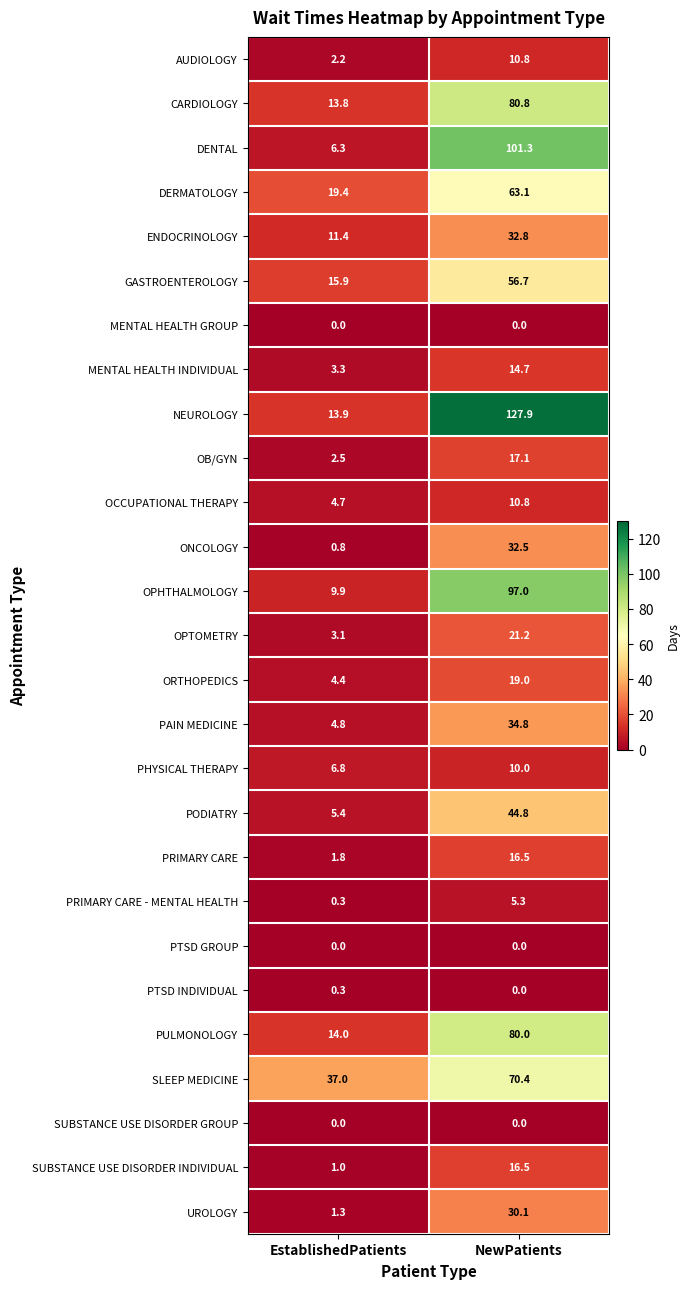

Which series has the largest range (max minus min)?

NEUROLOGY